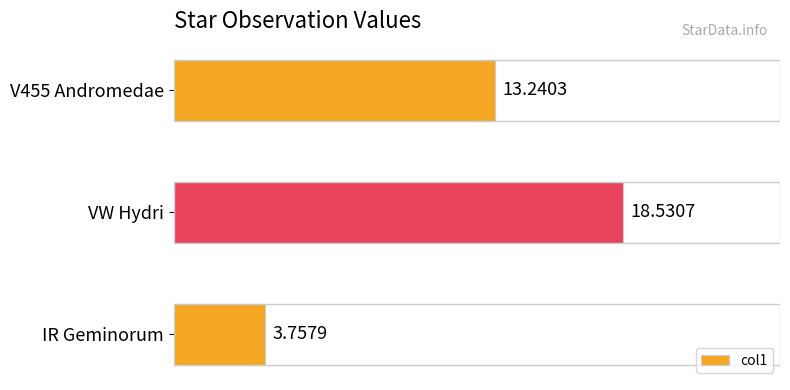

List the labels in order of value, largest first.

VW Hydri, V455 Andromedae, IR Geminorum